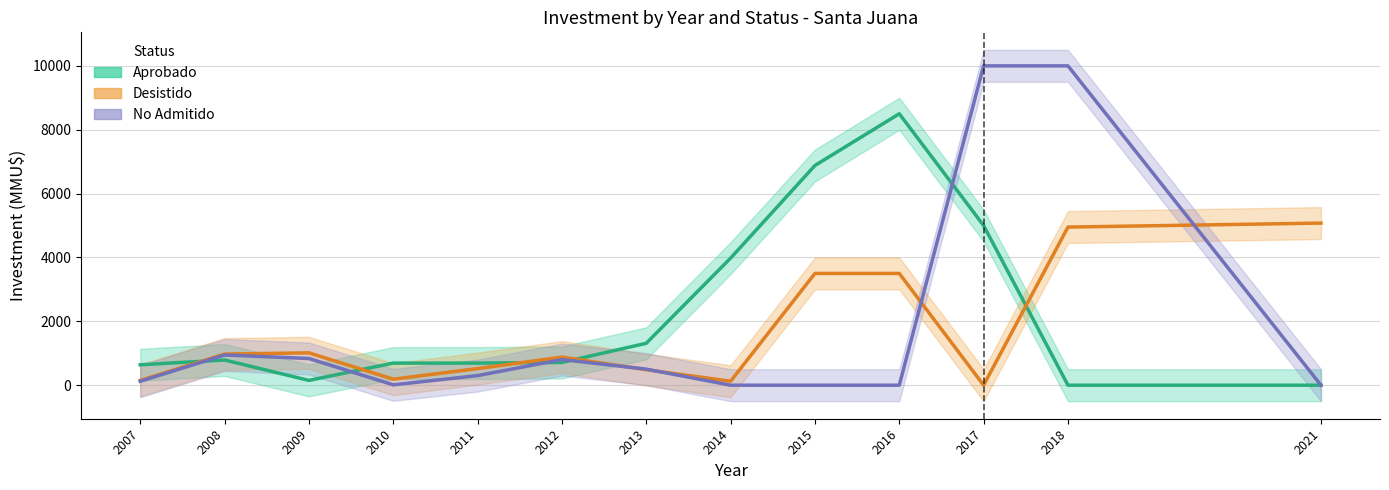

How many data points in Aprobado are less than 713?

6